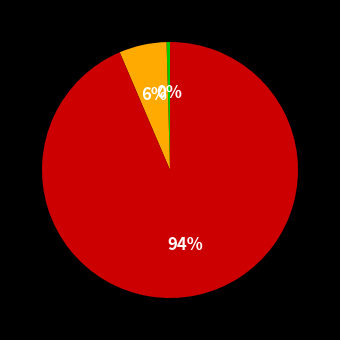

To the nearest percent, what is the average slice percentage?

33%